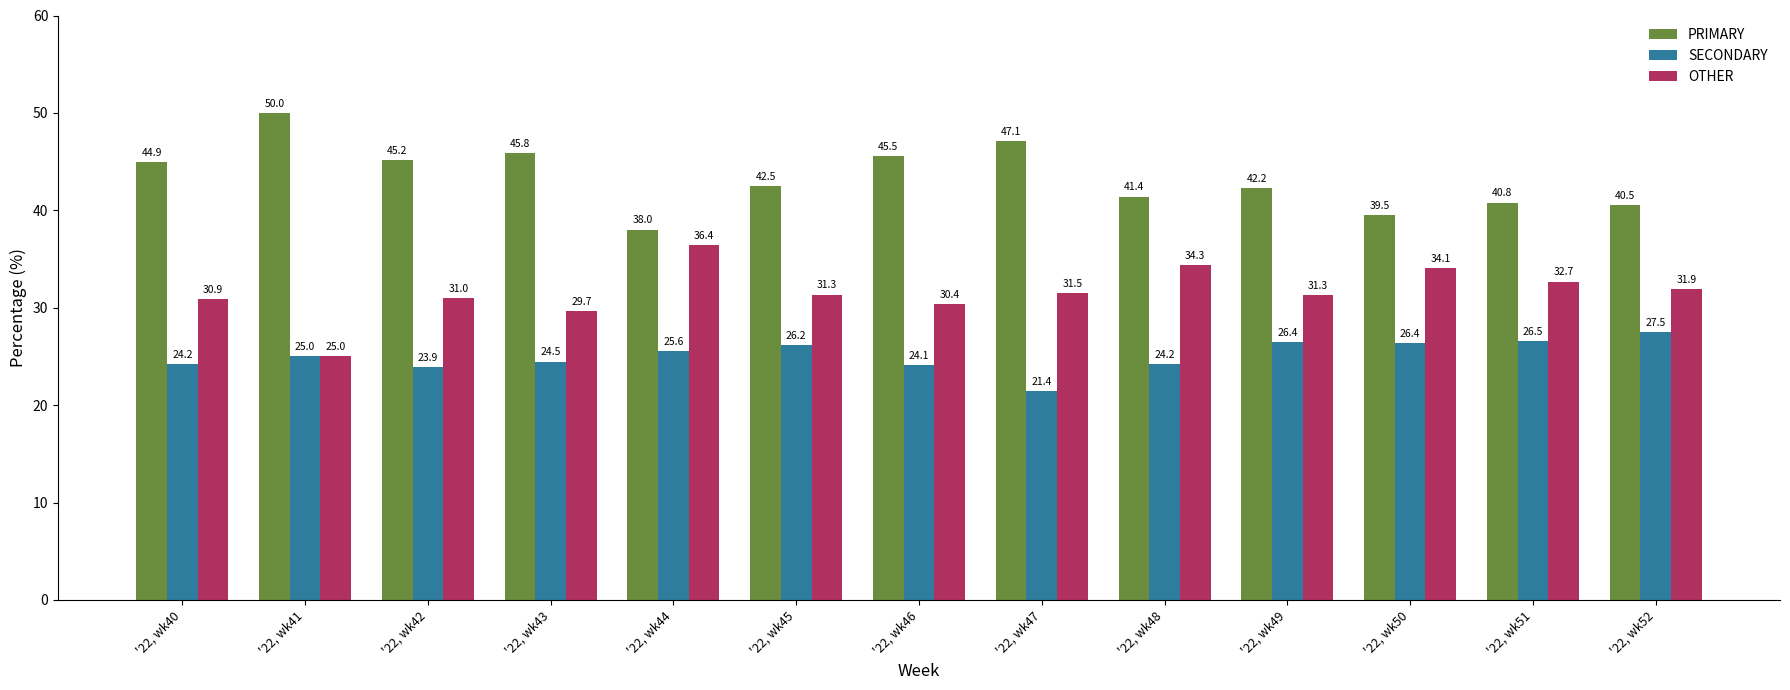

Is the value of OTHER at '22, wk46 greater than the value of SECONDARY at '22, wk49?

Yes